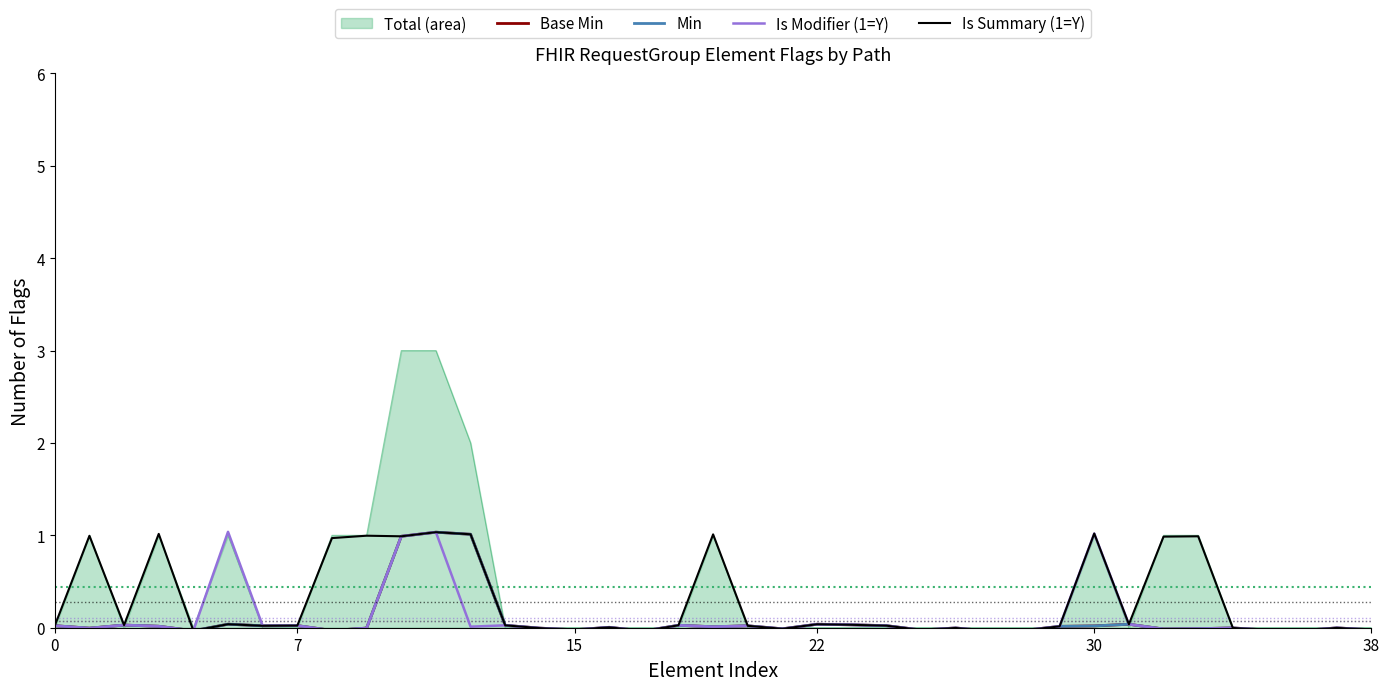

True or false: Min and Base Min intersect in this chart.

False